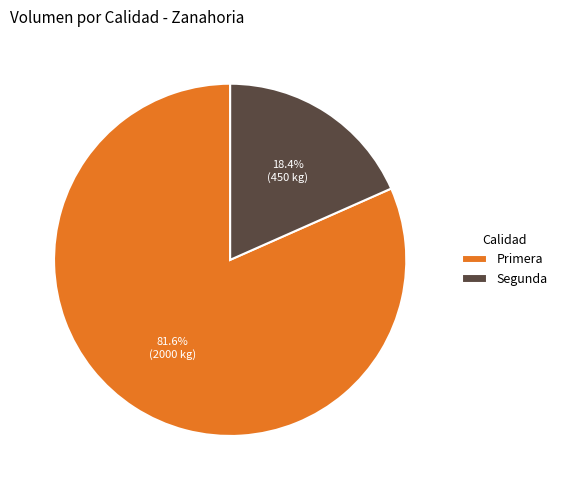

How many segments does this pie chart have?

2